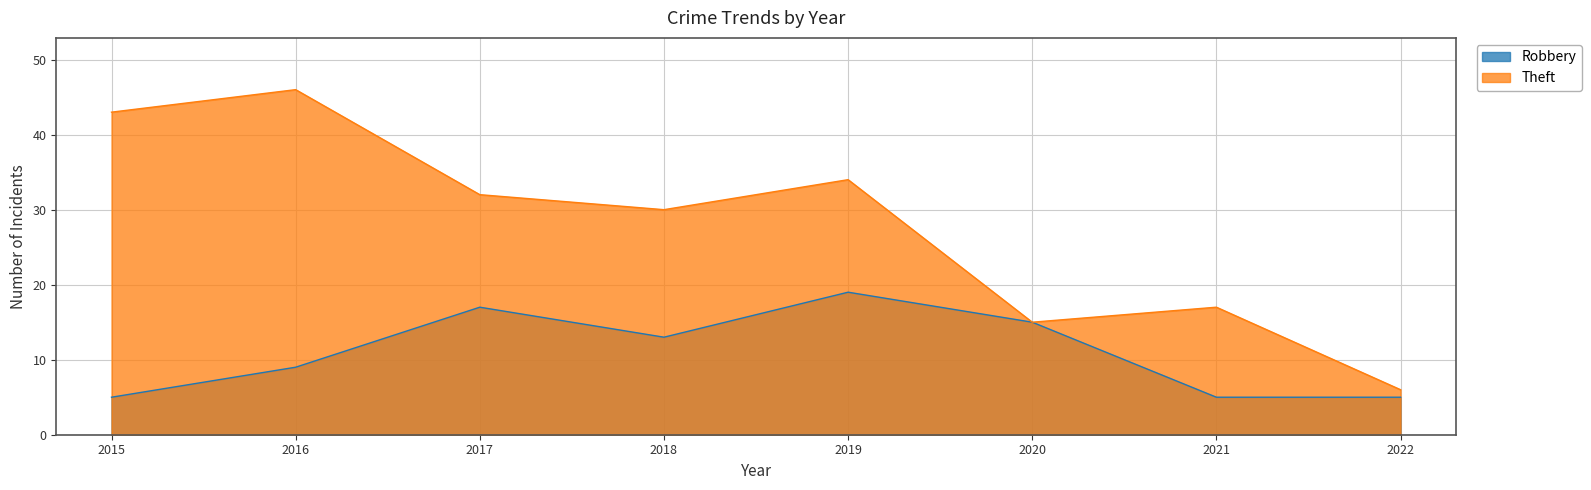

List the labels in order of Theft value, smallest first.

2022, 2020, 2021, 2018, 2017, 2019, 2015, 2016